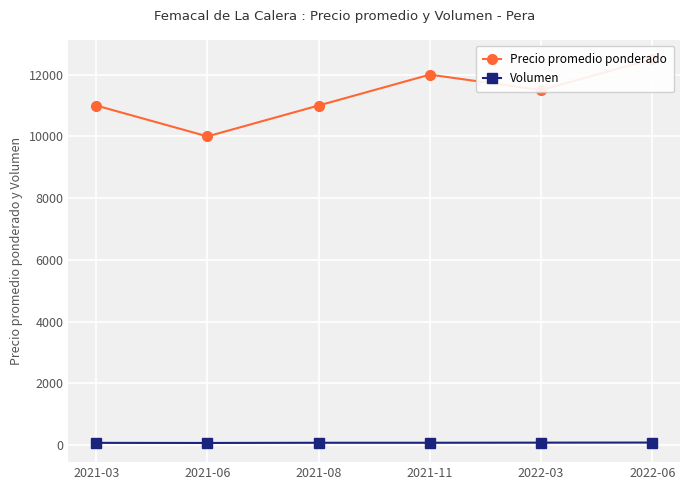

What value does the Volumen series have at 2022-03?

82